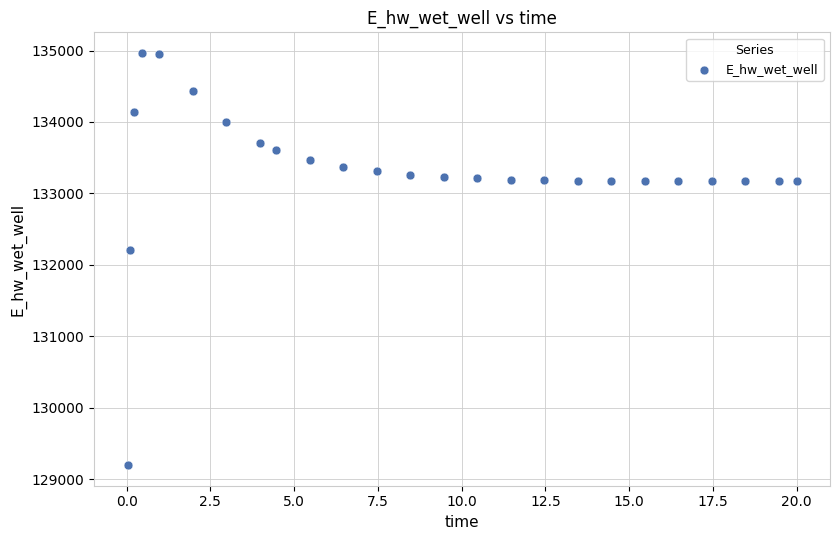

What is the range of X values (max minus min)?

20.0